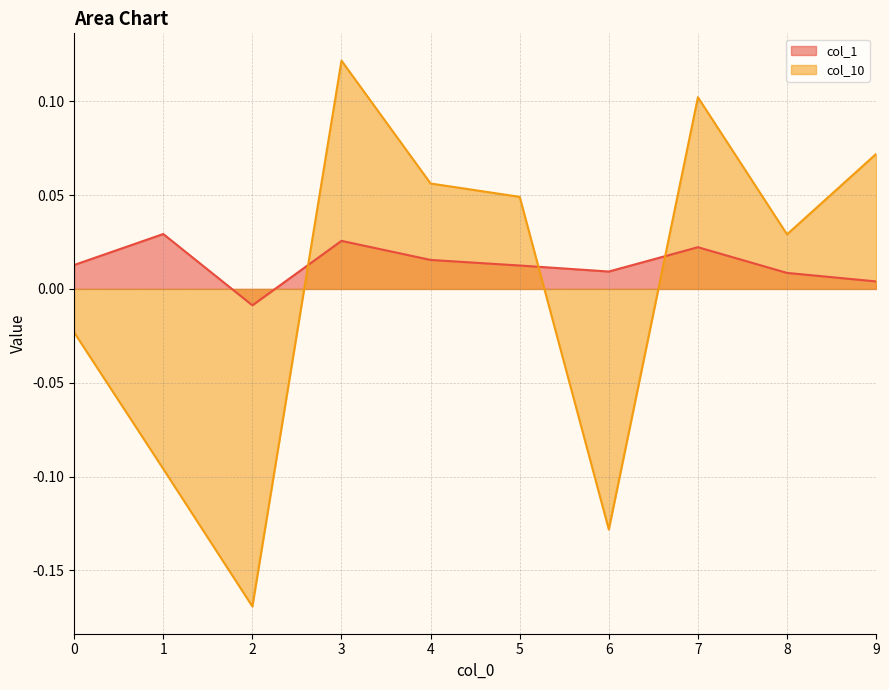

Reading right to left, what are all the values shown in this chart?

col_1: 9=0.0	8=0.0	7=0.0	6=0.0	5=0.0	4=0.0	3=0.0	2=-0.0	1=0.0	0=0.0
col_10: 9=0.1	8=0.0	7=0.1	6=-0.1	5=0.0	4=0.1	3=0.1	2=-0.2	1=-0.1	0=-0.0